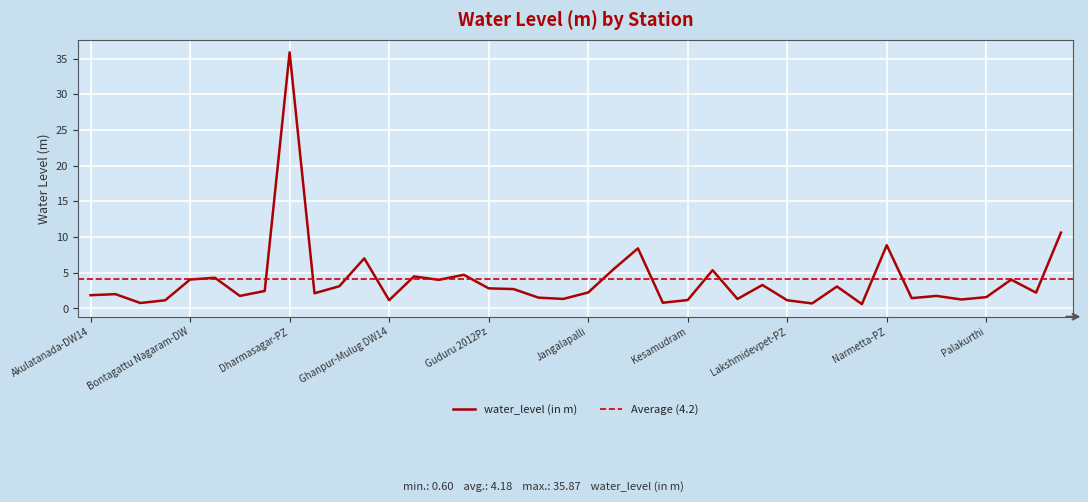

True or false: the data shows 4.5 at Ghanpur Station -PZ.

True